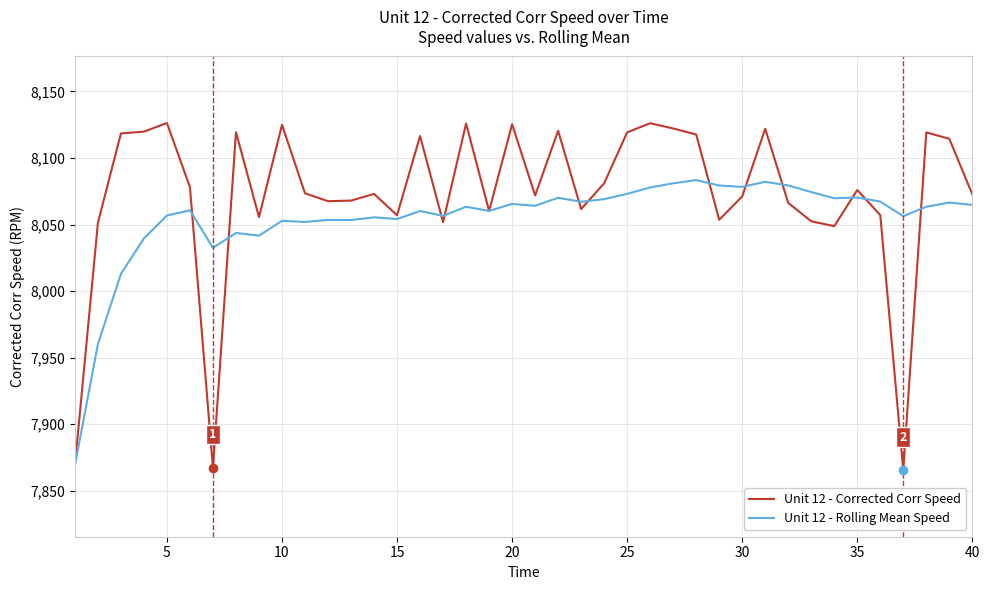

Which series has the largest range (max minus min)?

Unit 12 - Corrected Corr Speed